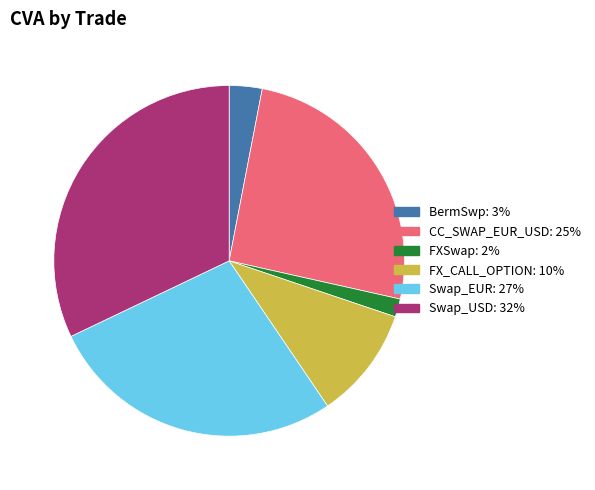

Which has a higher value, BermSwp or CC_SWAP_EUR_USD?

CC_SWAP_EUR_USD